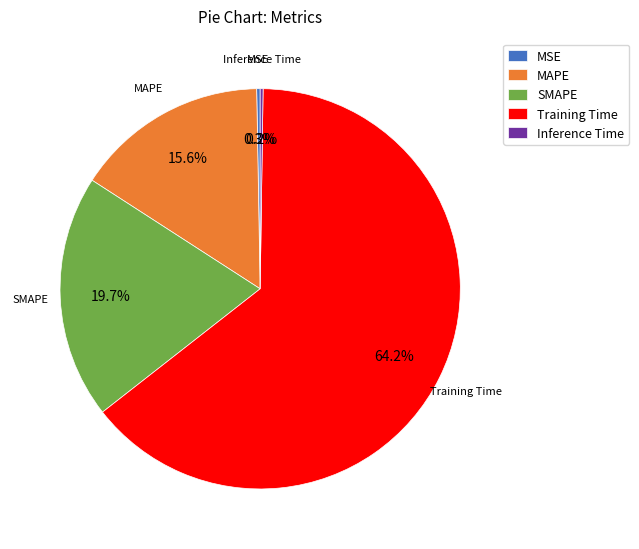

Is there any slice that represents more than half of the pie?

Yes